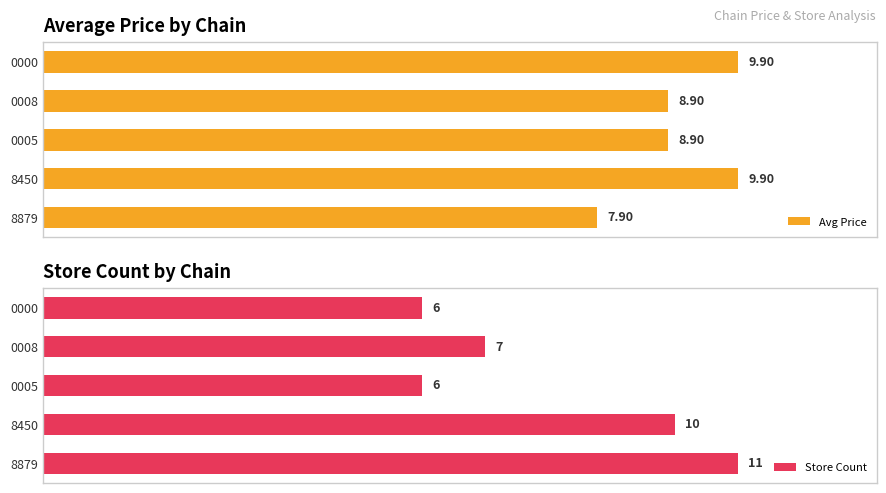

What are all the series names shown in the legend?

Avg Price, Store Count